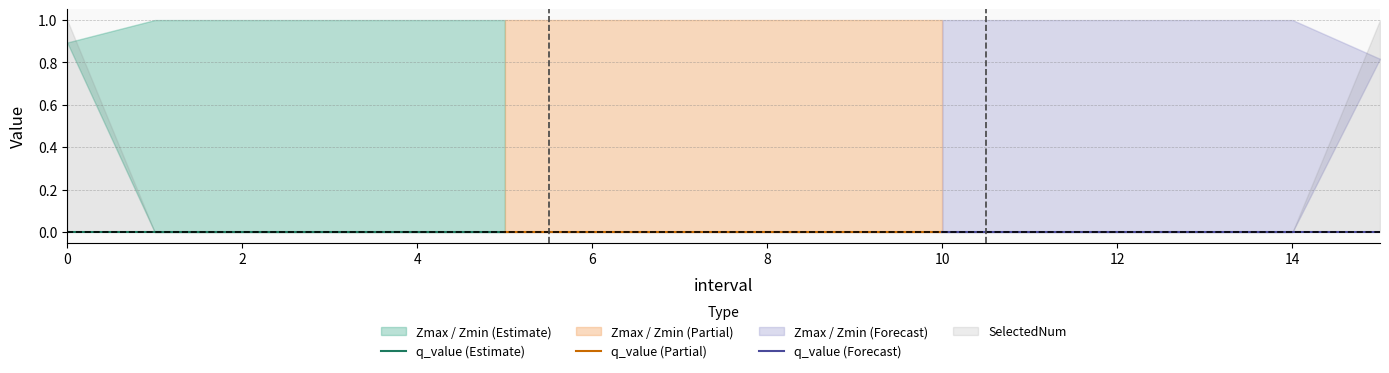

True or false: Zmin and SelectedNum intersect in this chart.

False